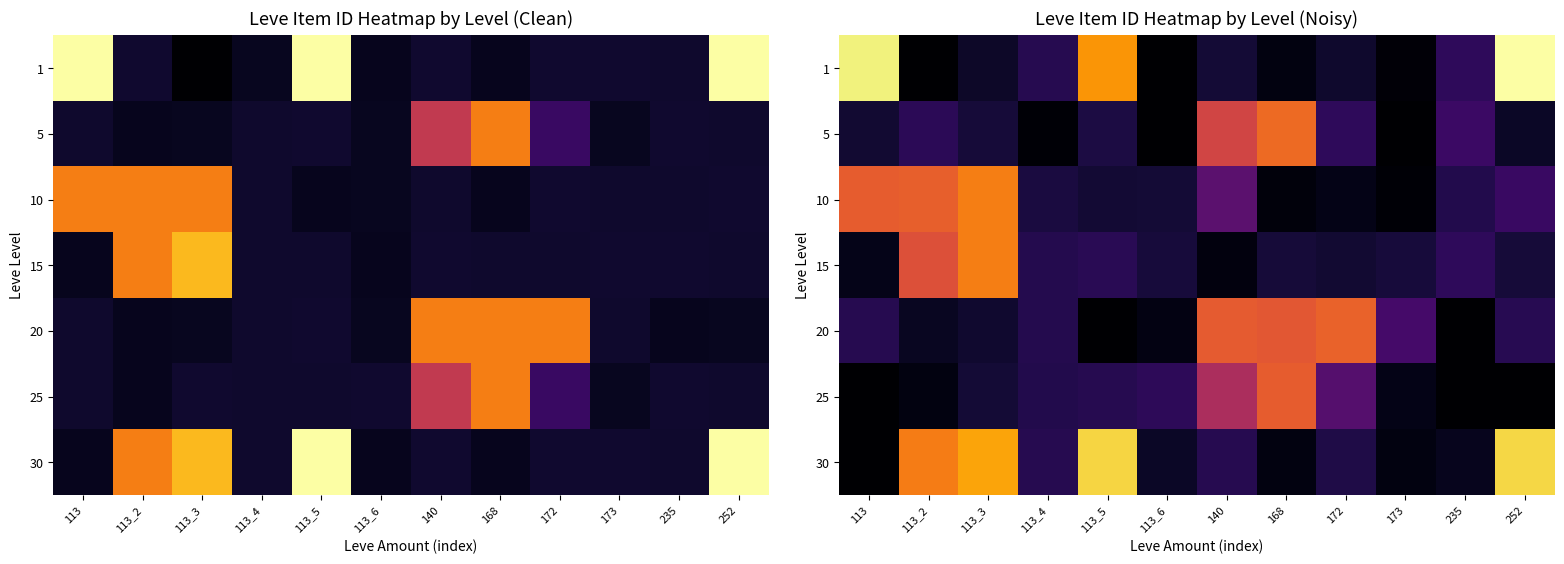

What is the sum of all 1 values?

96366.9